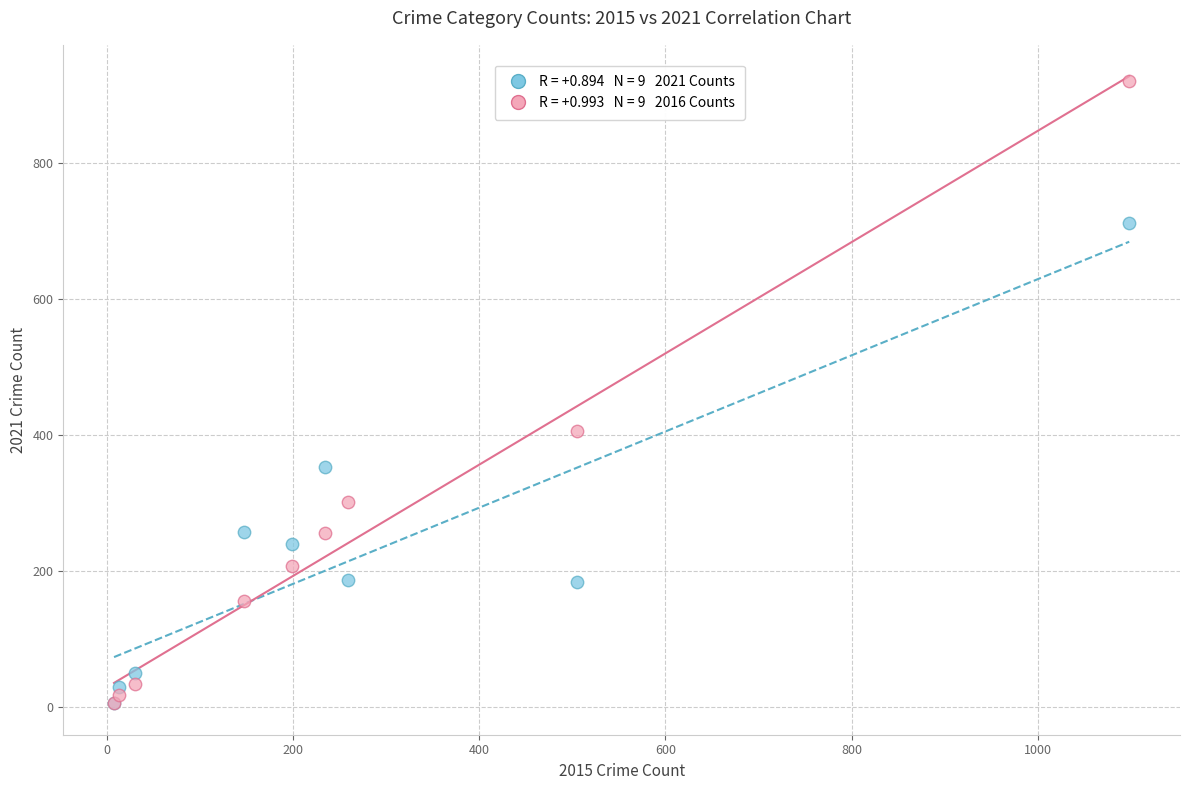

Across all series, what Y value is closest to 463?

406